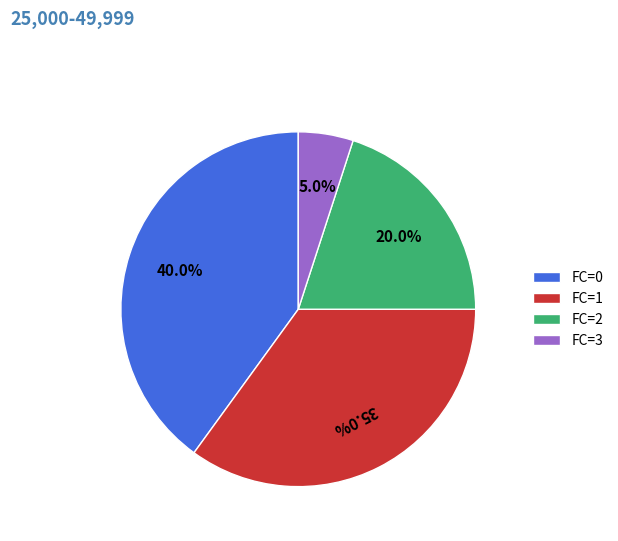

Is there a majority slice in this chart?

No